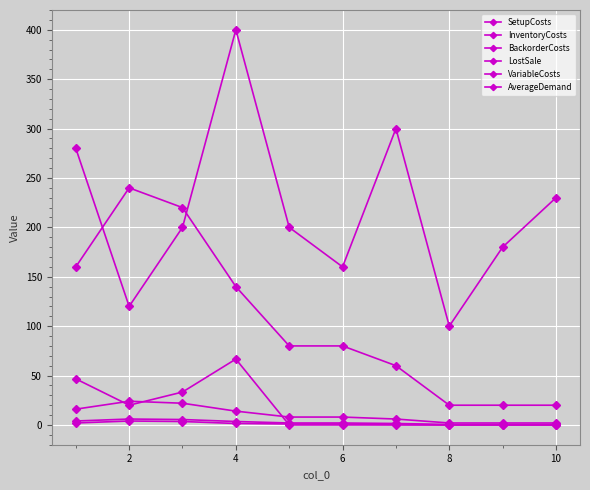

How many data points does each series have?

10